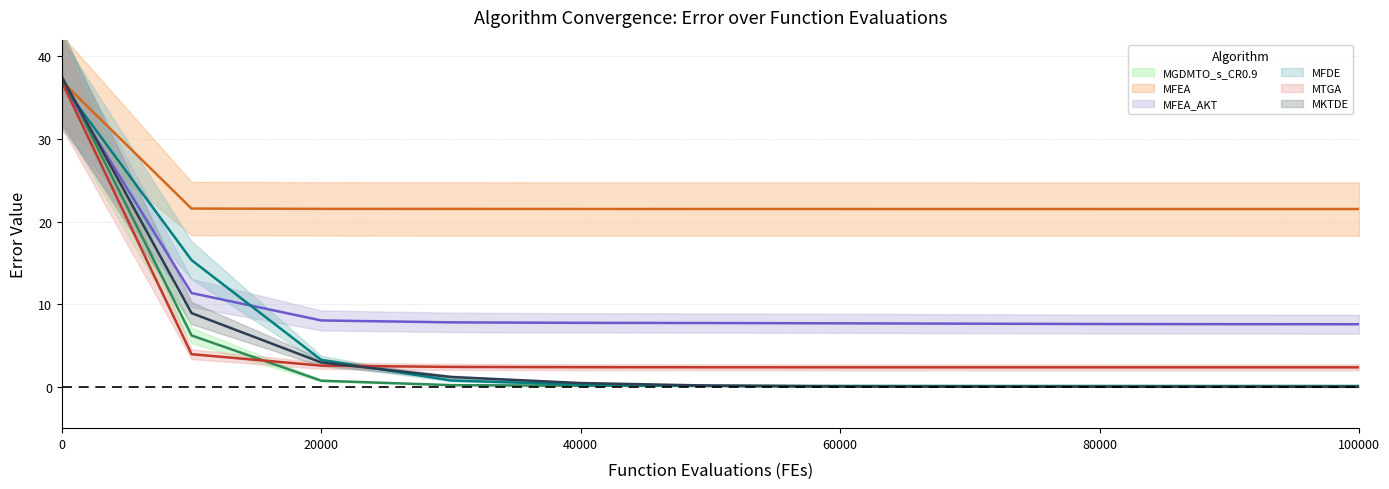

Reading left to right, list all the values displayed in this chart.

MGDMTO_s_CR0.9: 37.5	6.2	0.7	0.2	0.1	0.1	0.1	0.1	0.1	0.1	0.1
MFEA: 37.0	21.6	21.5	21.5	21.5	21.5	21.5	21.5	21.5	21.5	21.5
MFEA_AKT: 36.8	11.3	8.0	7.8	7.7	7.7	7.7	7.6	7.6	7.6	7.6
MFDE: 36.7	15.3	3.3	0.8	0.3	0.1	0.1	0.1	0.0	0.0	0.0
MTGA: 36.9	3.9	2.6	2.4	2.4	2.4	2.4	2.4	2.4	2.4	2.4
MKTDE: 37.5	8.9	3.0	1.2	0.5	0.2	0.0	0.0	0.0	0.0	0.0